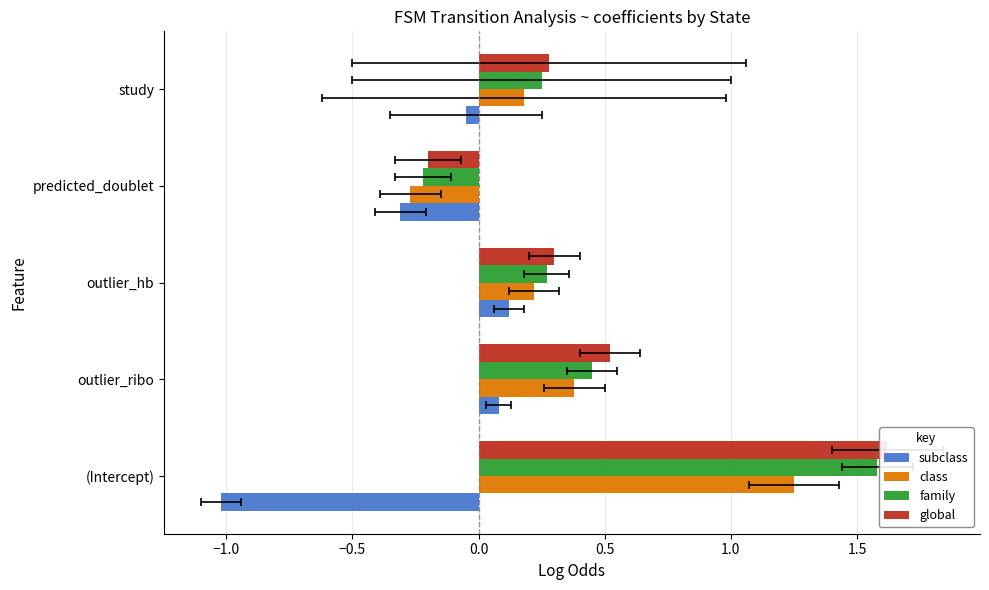

Is the value of family at study greater than the value of global at outlier_ribo?

No